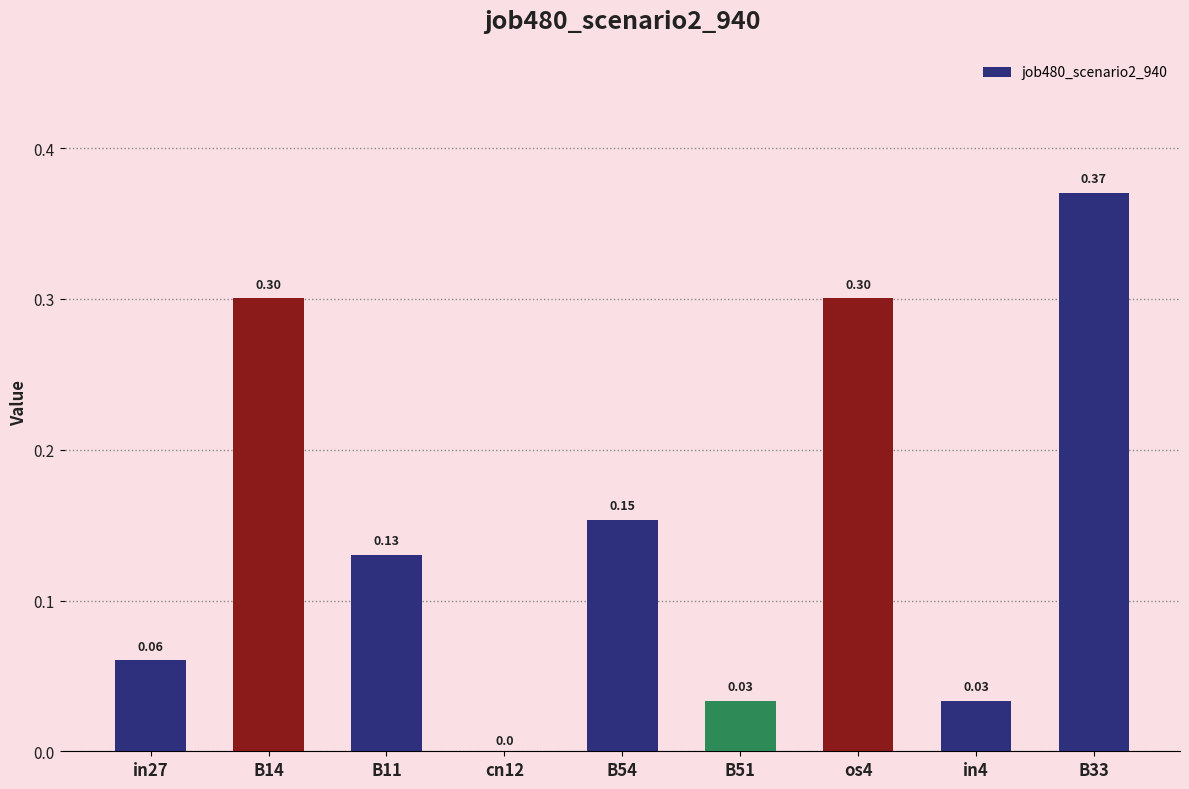

What is the sum of all values?

1.4